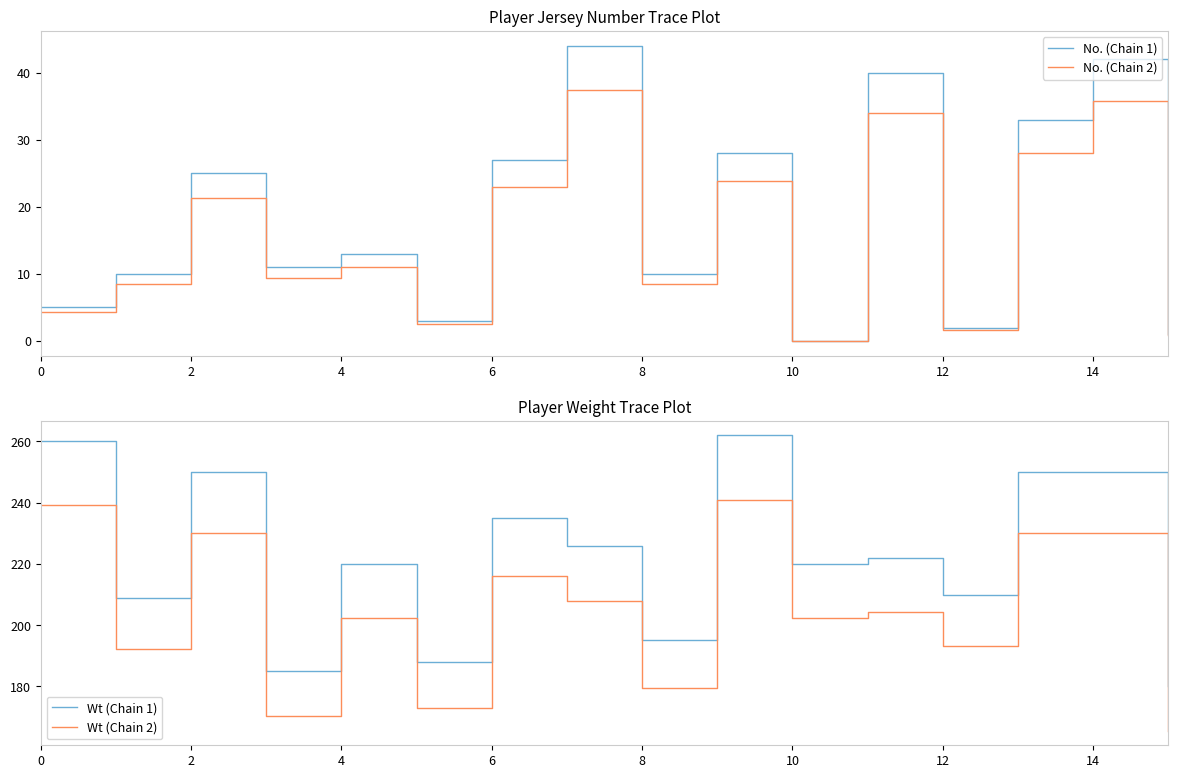

The No. (Chain 1) series shows 1.4 at 0. True or false?

False